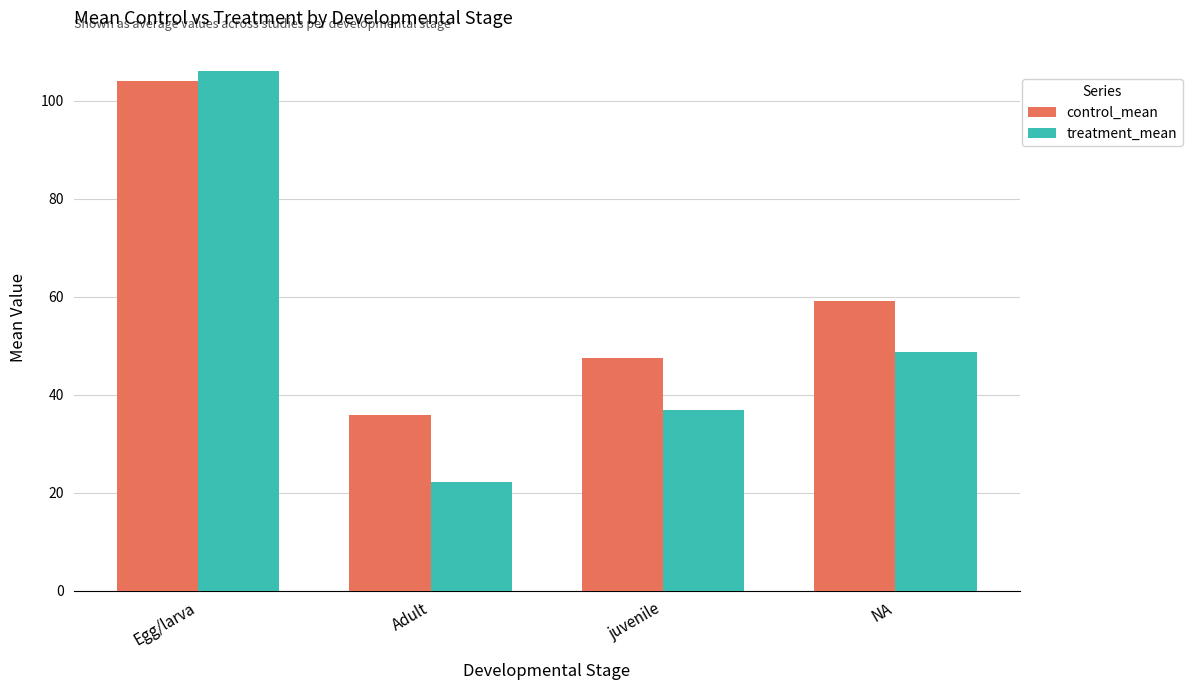

Is the value of treatment_mean at NA greater than the value of control_mean at Egg/larva?

No